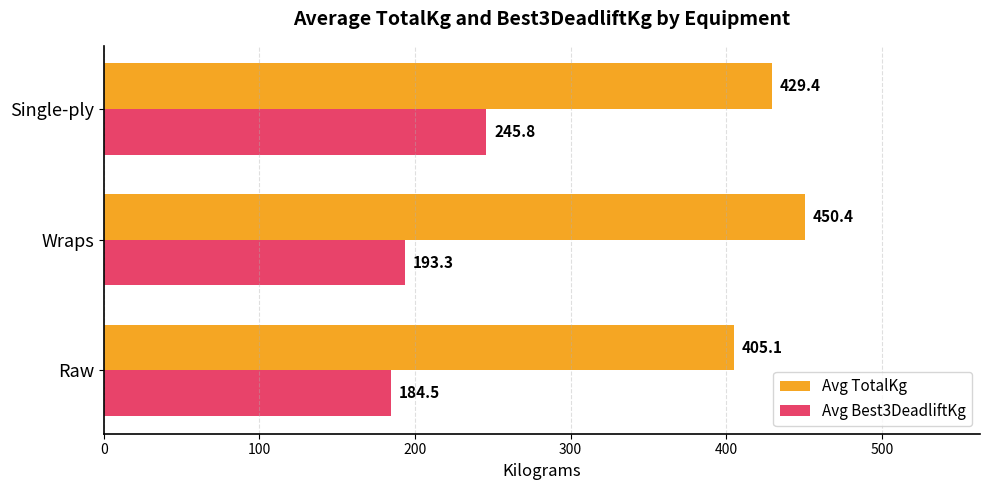

Which series has the widest spread of values?

Avg Best3DeadliftKg